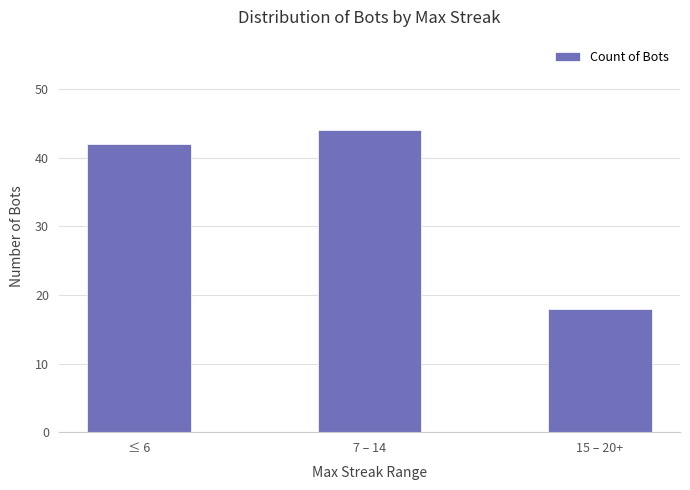

Rank the categories by value from highest to lowest.

7 – 14, ≤ 6, 15 – 20+